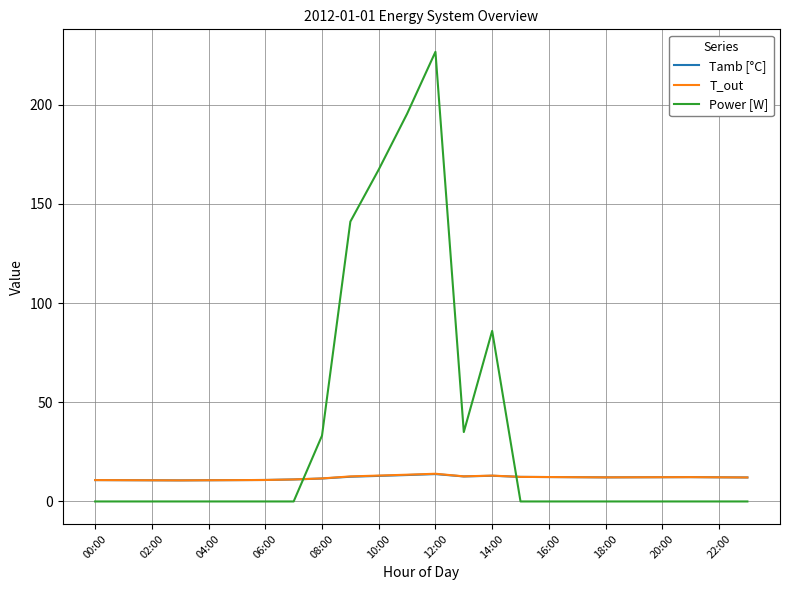

Is this an area chart (filled region under the line)?

No